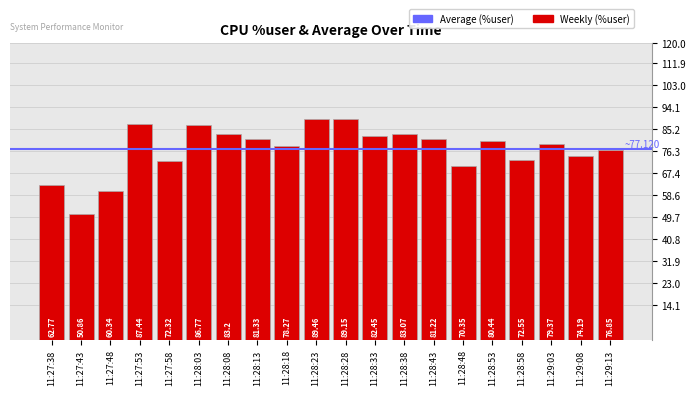

List the labels in order of value, smallest first.

11:27:43, 11:27:48, 11:27:38, 11:28:48, 11:27:58, 11:28:58, 11:29:08, 11:29:13, 11:28:18, 11:29:03, 11:28:53, 11:28:43, 11:28:13, 11:28:33, 11:28:38, 11:28:08, 11:28:03, 11:27:53, 11:28:28, 11:28:23